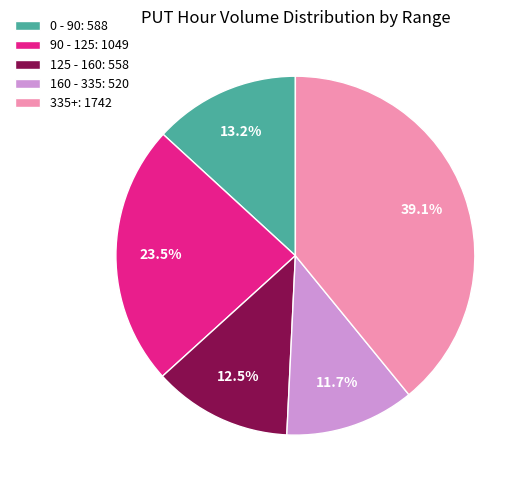

Does 125 - 160: 558 represent more than half of the total?

No